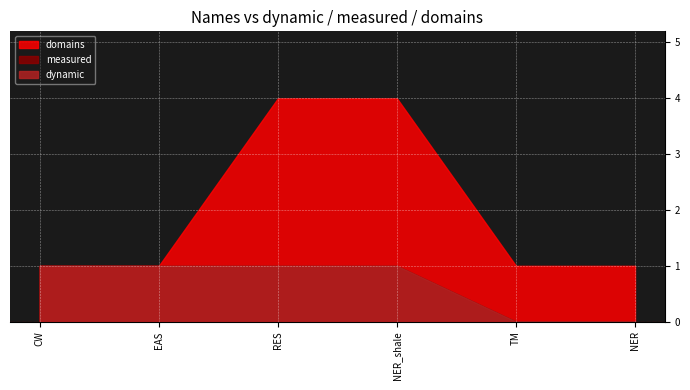

True or false: domains and dynamic cross at least once.

False